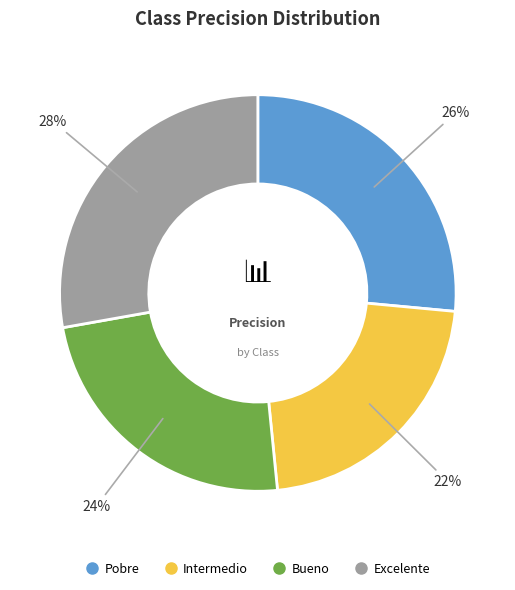

To the nearest percent, what is the difference between the largest and smallest slice percentages?

6%